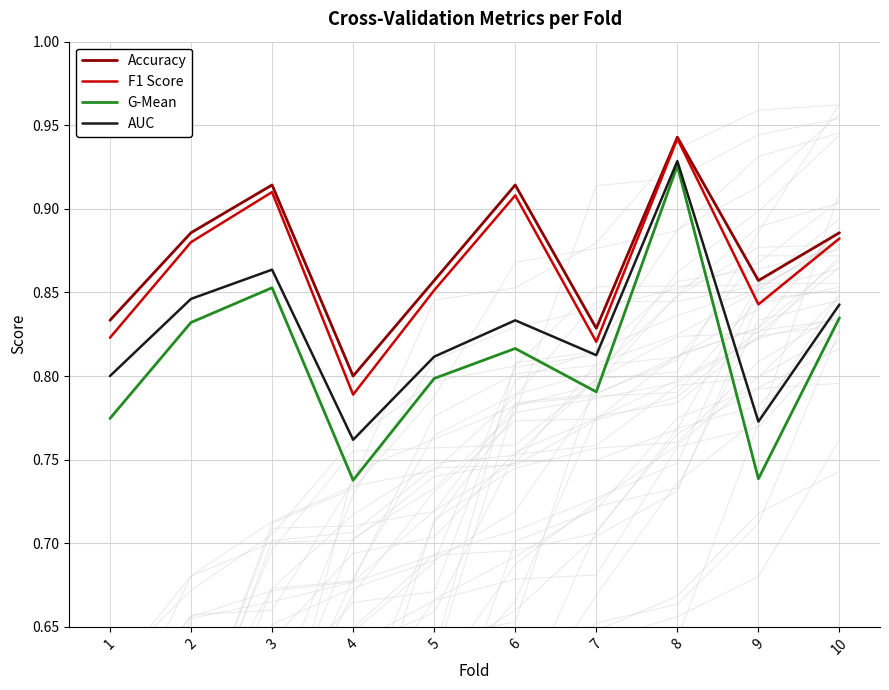

True or false: Accuracy and AUC cross at least once.

False